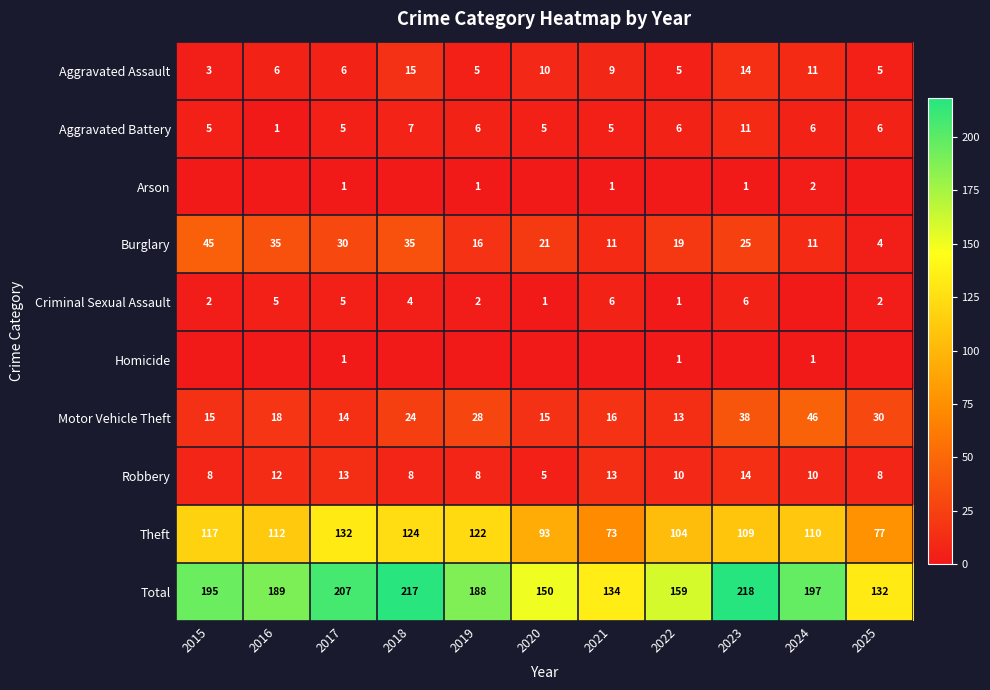

What is the difference between the highest and lowest values at 2021?

134